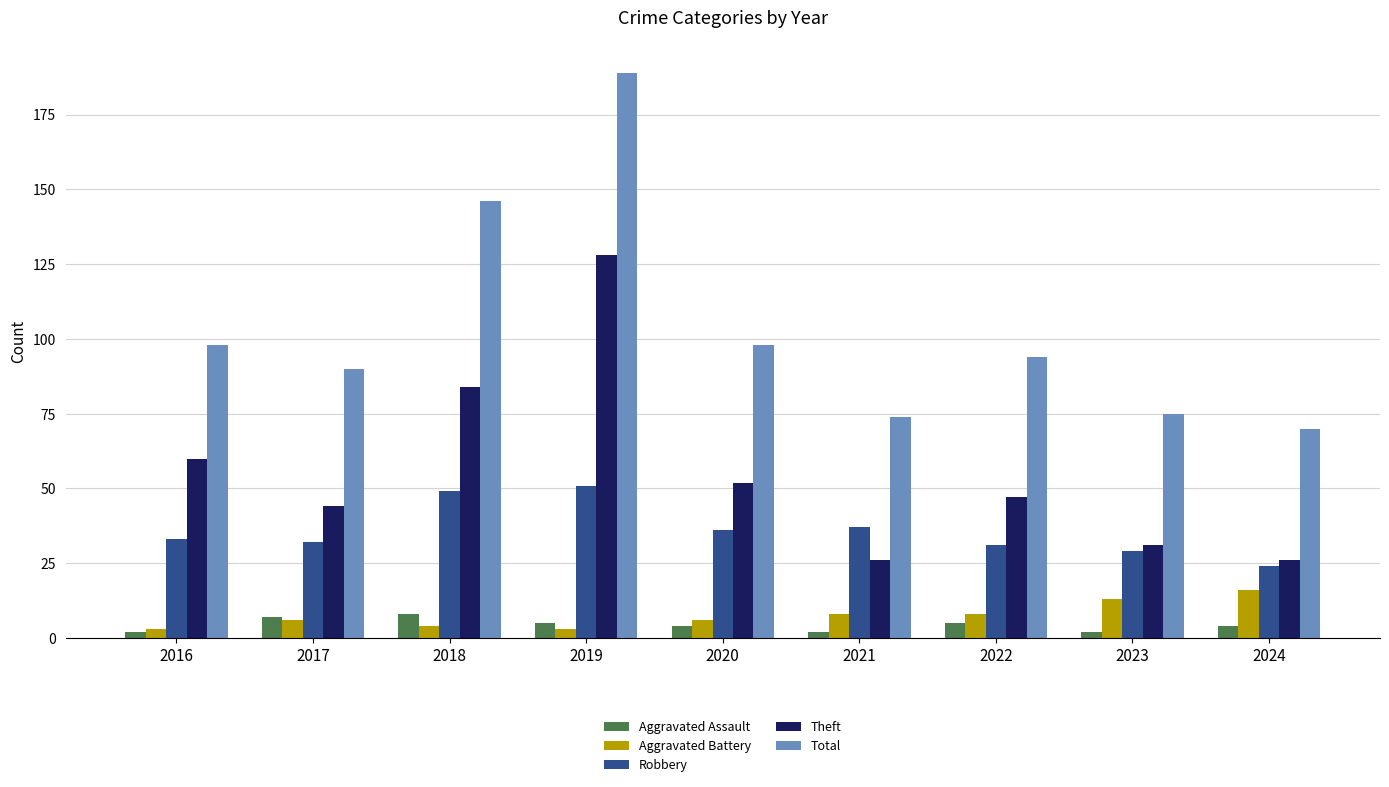

How many distinct data groups are displayed?

5